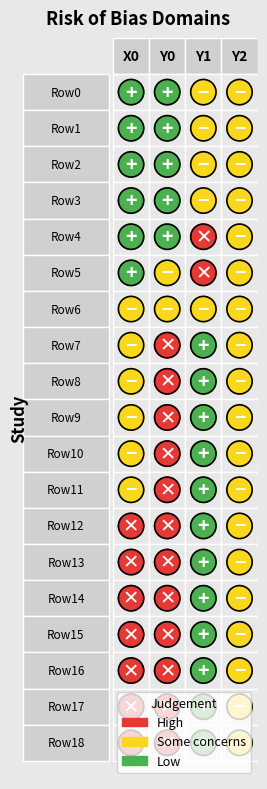

Which series has the widest spread of values?

Y0